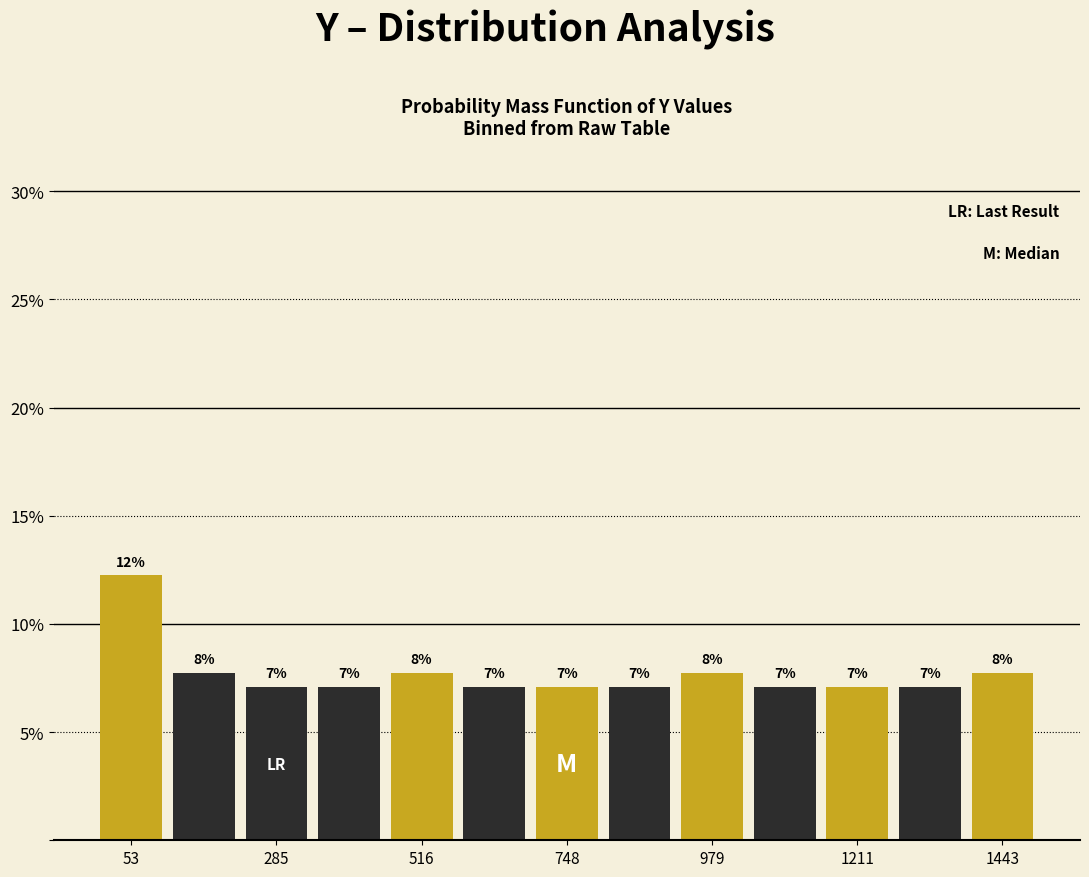

Around what value on the x-axis is the tallest bar? Give the approximate position of its centre, as read against the axis.

50